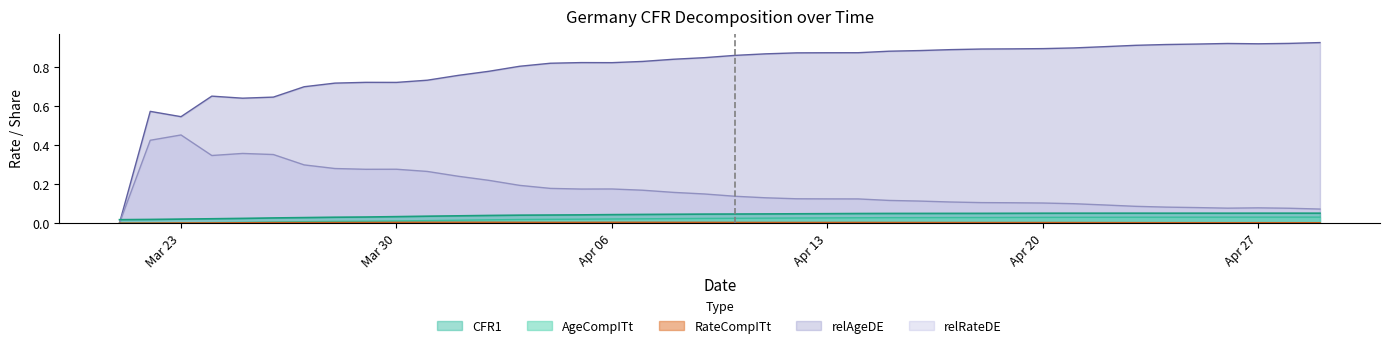

The value of relRateDE at Mar 23 is 0.7. True or false?

False